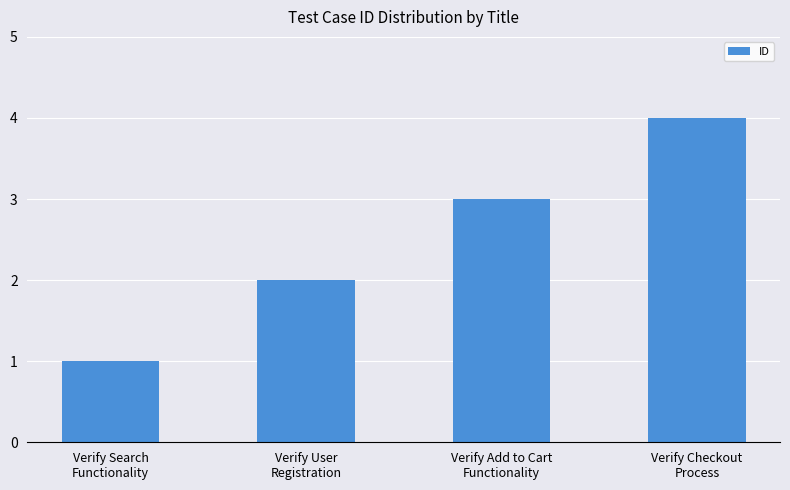

What is the sum of the values at Verify User
Registration and Verify Add to Cart
Functionality?

5